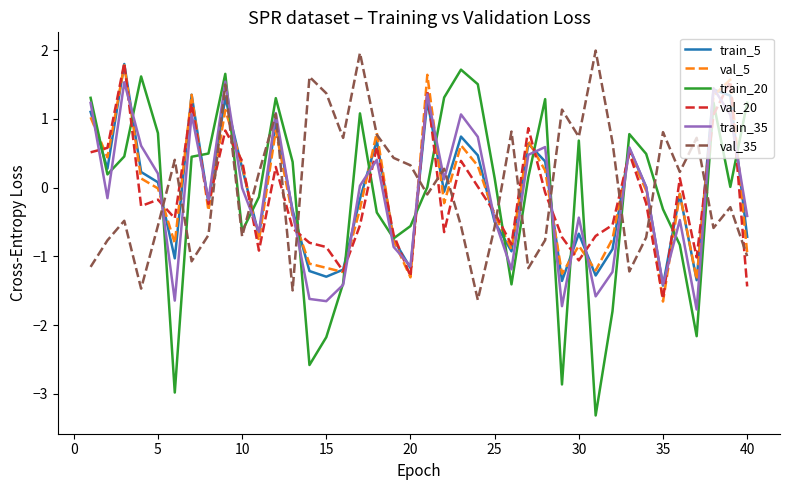

How many lines are shown in the chart?

6